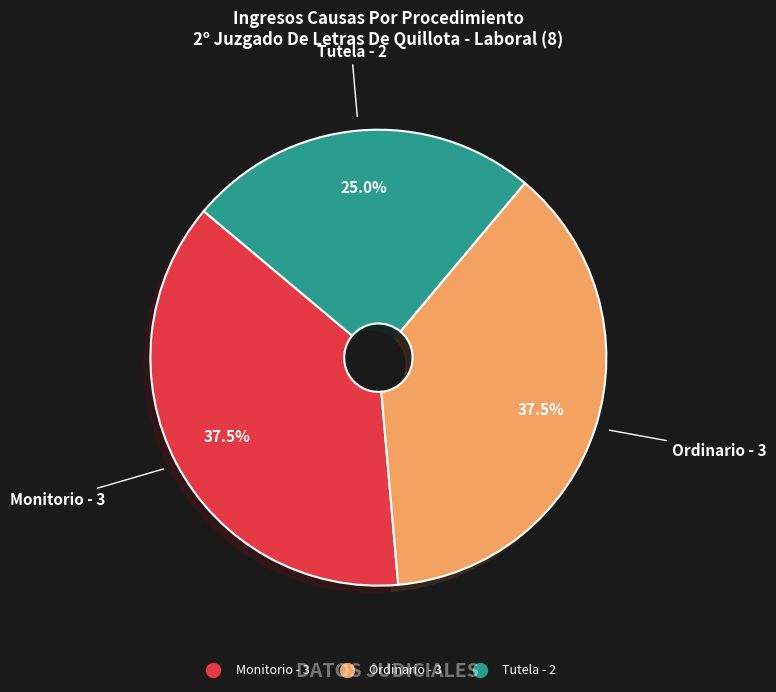

Do Monitorio and Ordinario together represent more than half of the pie?

Yes